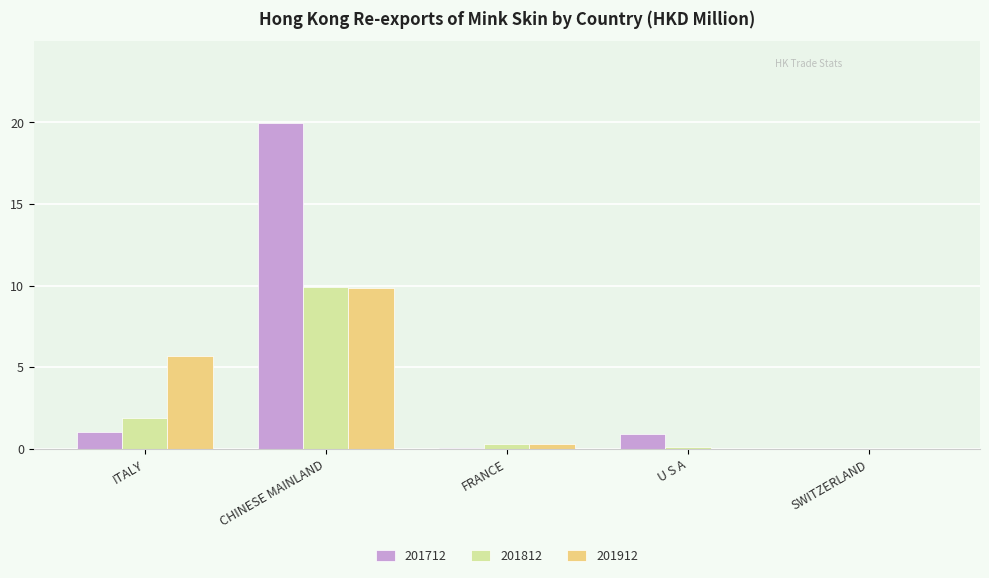

At which label is 201812 closest to 4?

ITALY